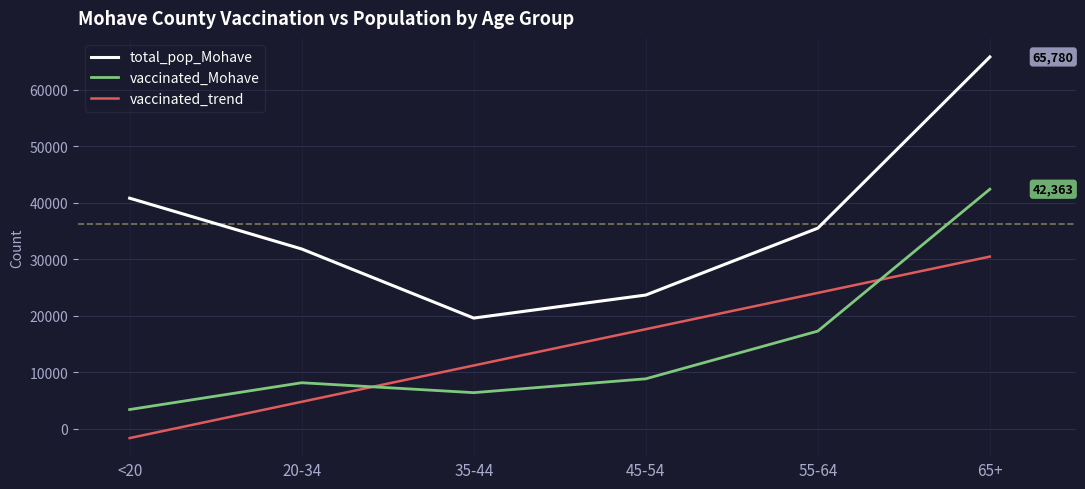

Which series has the largest total across all categories?

total_pop_Mohave